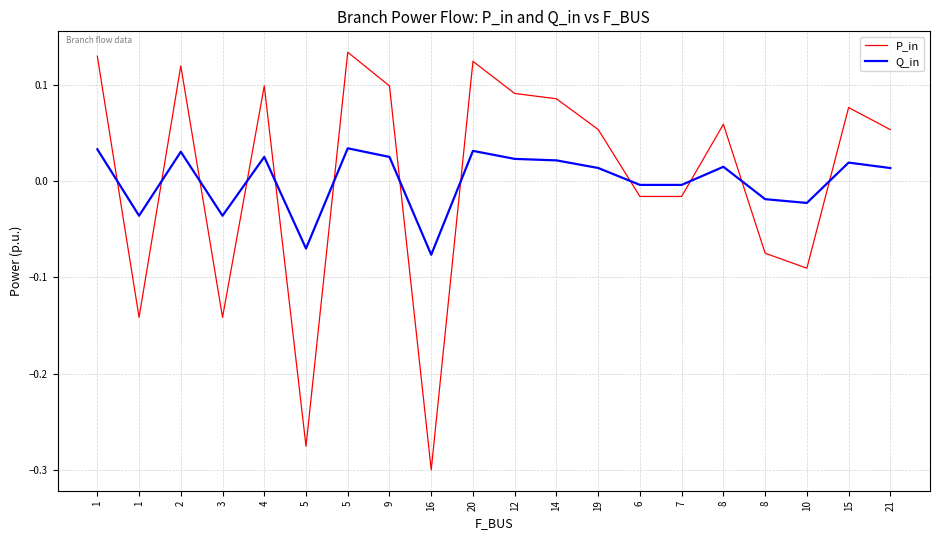

The value of Q_in at 7 is -0.0. True or false?

True